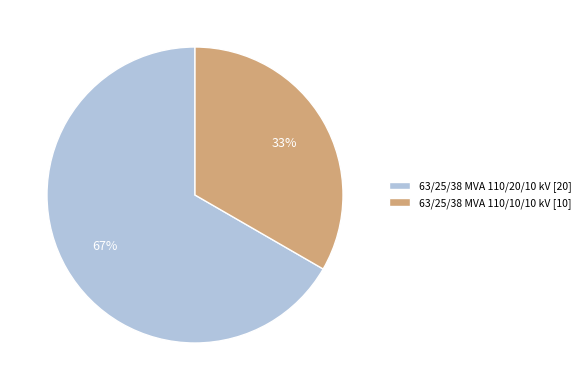

Approximately how many times larger is the value at 63/25/38 MVA 110/20/10 kV [20] compared to 63/25/38 MVA 110/10/10 kV [10]?

2.0